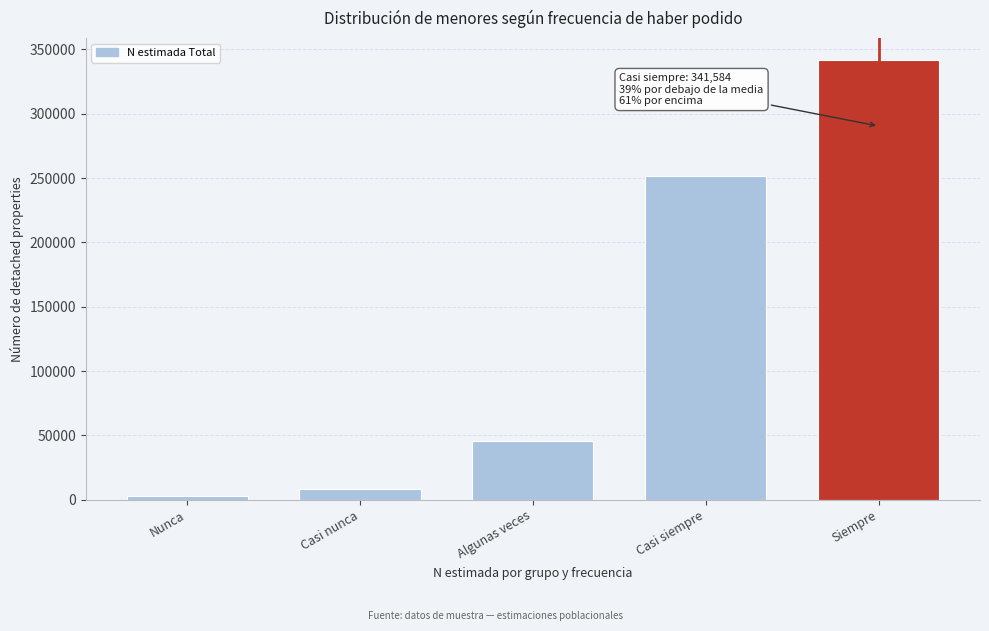

Reading right to left, transcribe all the data shown in this chart.

Siempre=341584	Casi siempre=251286	Algunas veces=45339	Casi nunca=8662	Nunca=2571